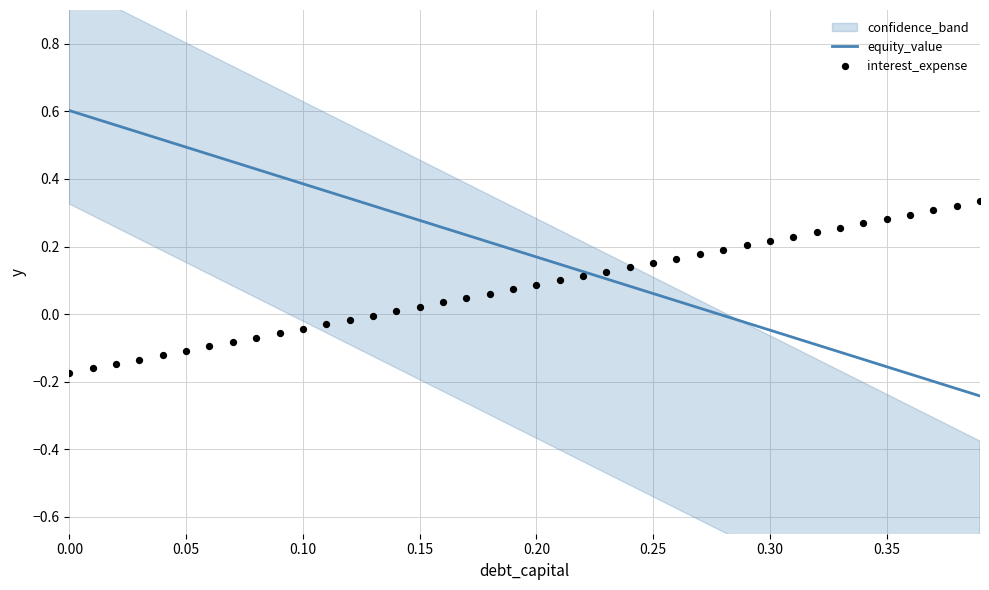

Which series contains the highest Y value?

equity_value